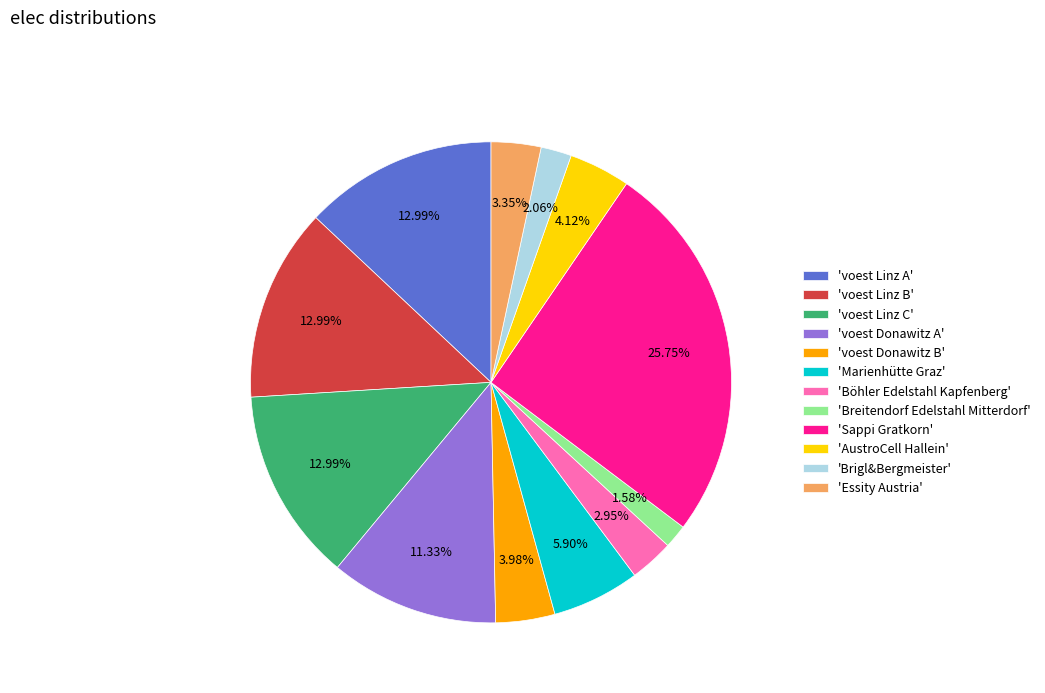

Which has a higher value, 'voest Donawitz B' or 'voest Donawitz A'?

'voest Donawitz A'